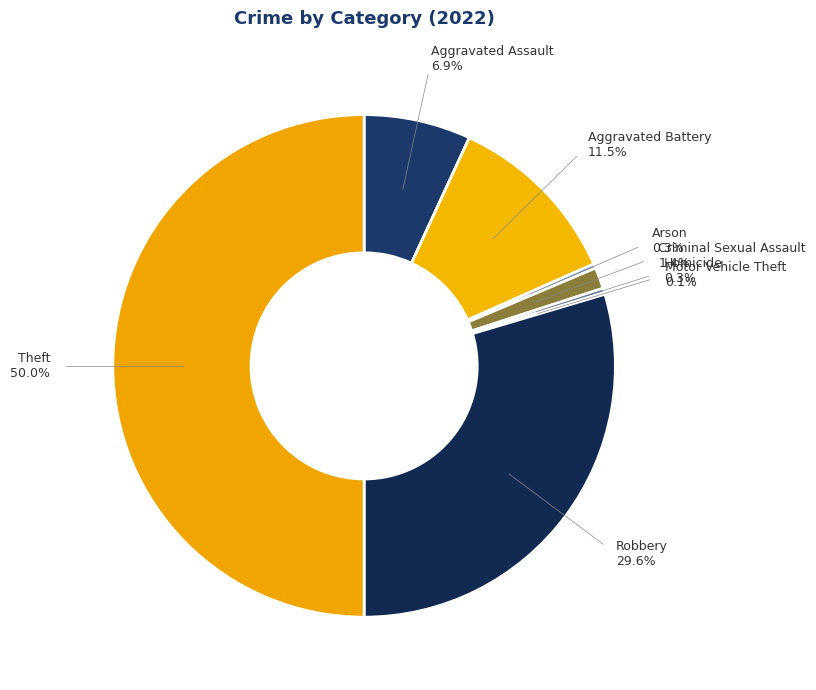

True or false: Homicide accounts for 5% of the total.

False